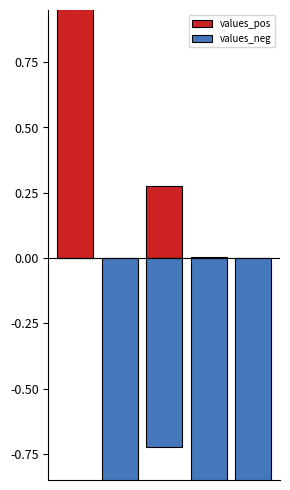

Reading right to left, list all the values displayed in this chart.

values_pos: 0.0	0.0	0.3	0.0	1.0
values_neg: -1.0	-1.0	-0.7	-1.0	0.0